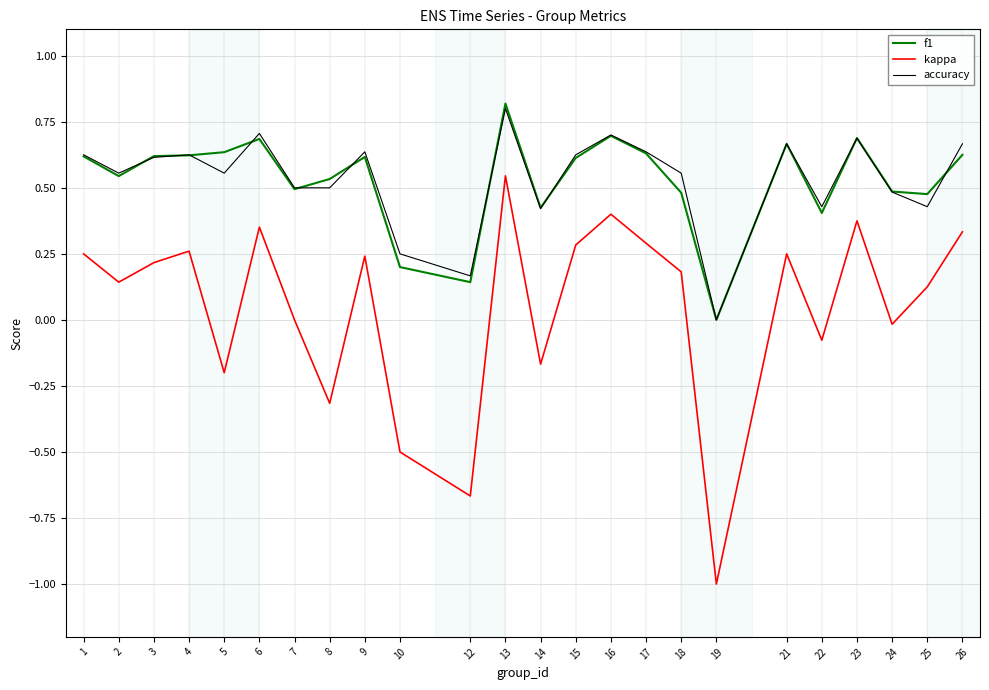

True or false: f1 and kappa cross at least once.

False